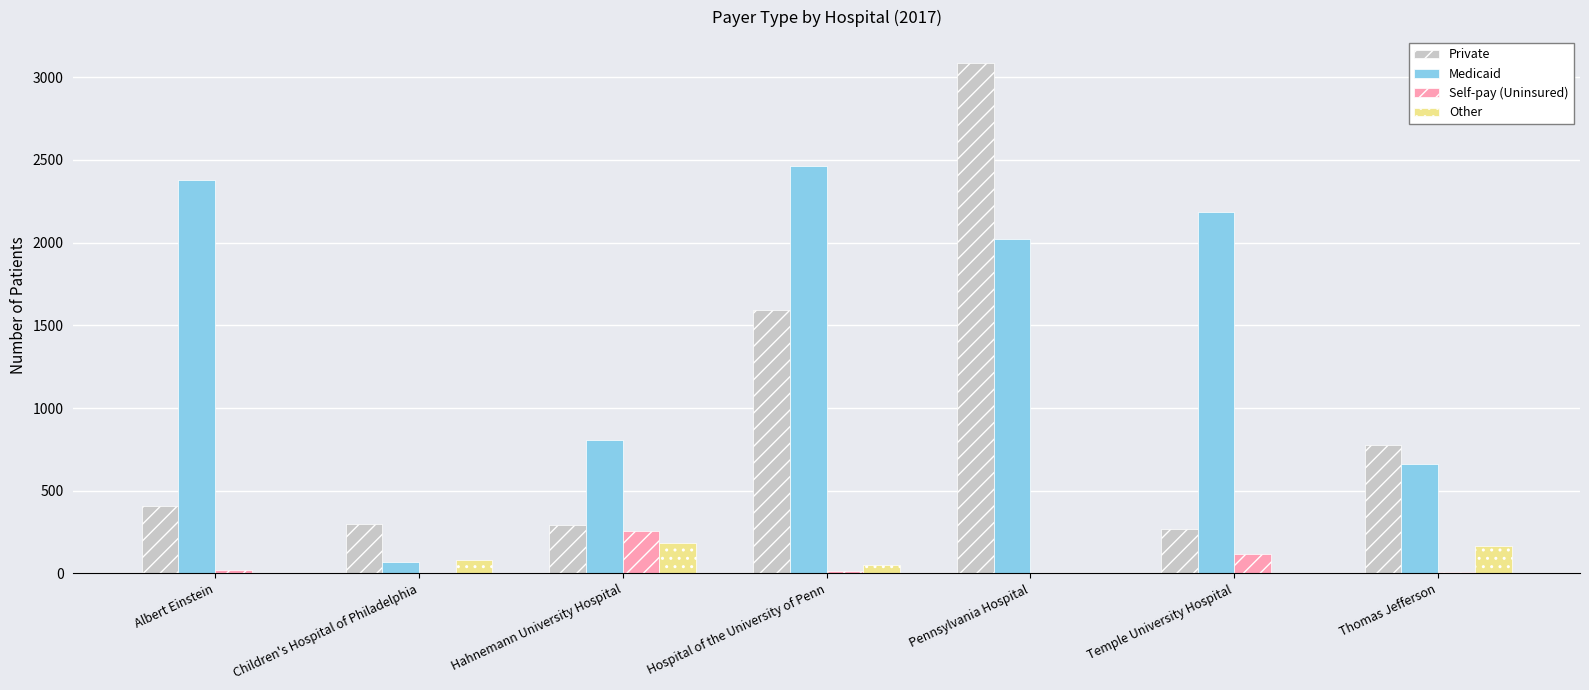

Is it true that Self-pay (Uninsured) equals 173 at Children's Hospital of Philadelphia?

False